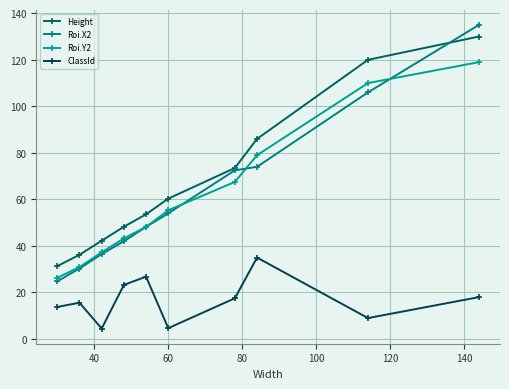

What is the value of the Height point at the 7th from the left?

73.5